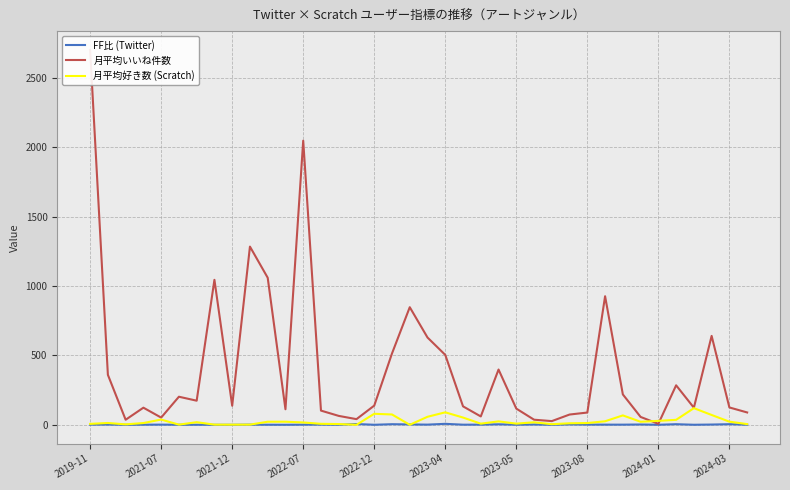

What is the maximum value for 月平均好き数 (Scratch)?

120.0